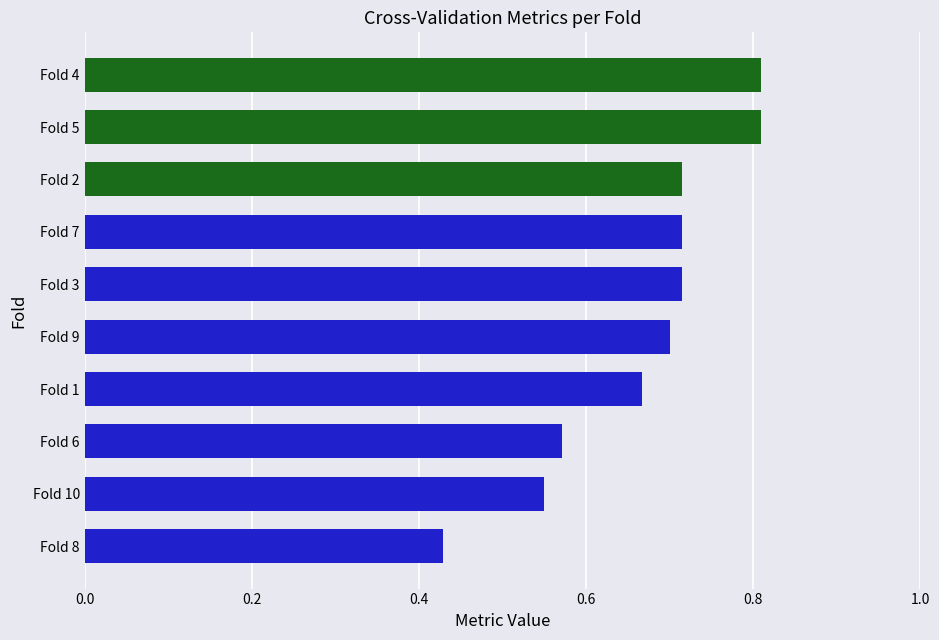

Where is the data nearest to the value 0?

Fold 8